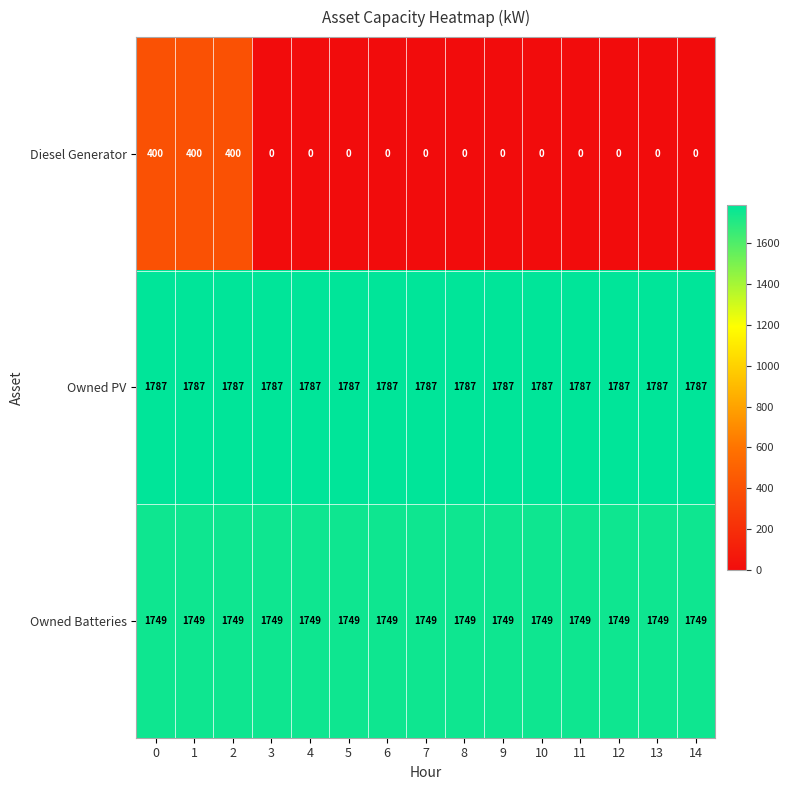

At how many categories does at least one series exceed 452?

15